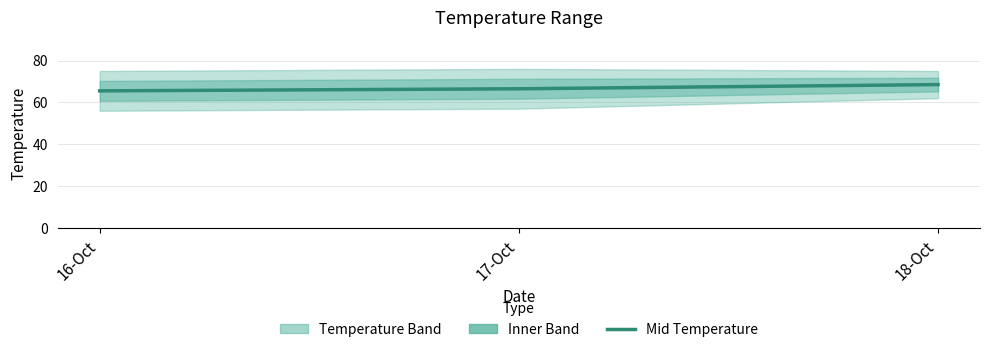

How many data points are less than 66?

1